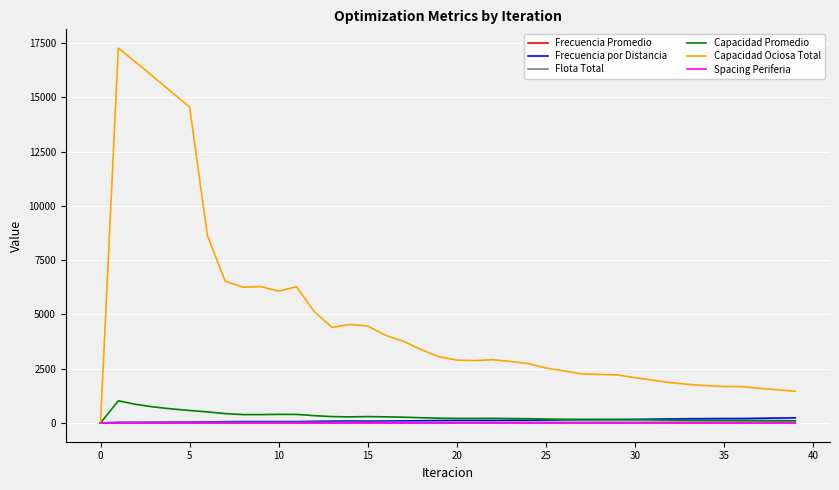

Count the Spacing Periferia values in the range 0 to 1.

40